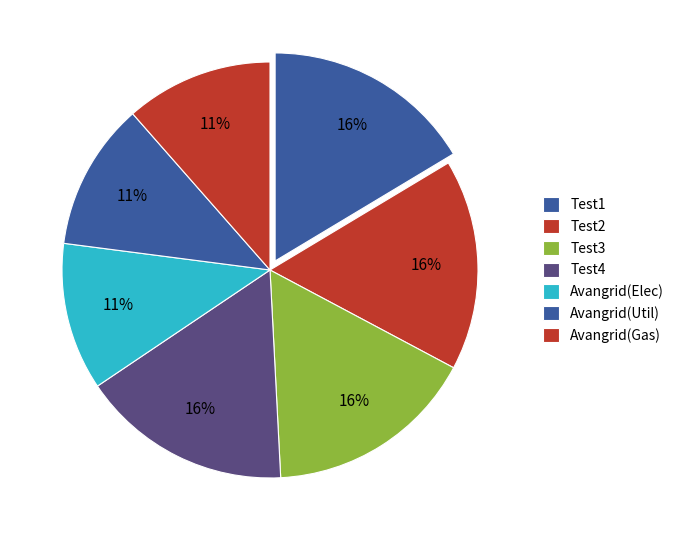

Count the number of slices in the pie.

7